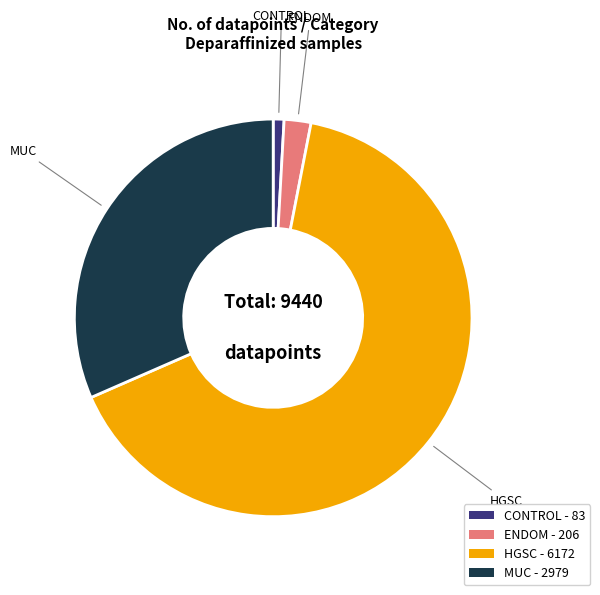

Is there any slice that represents more than half of the pie?

Yes